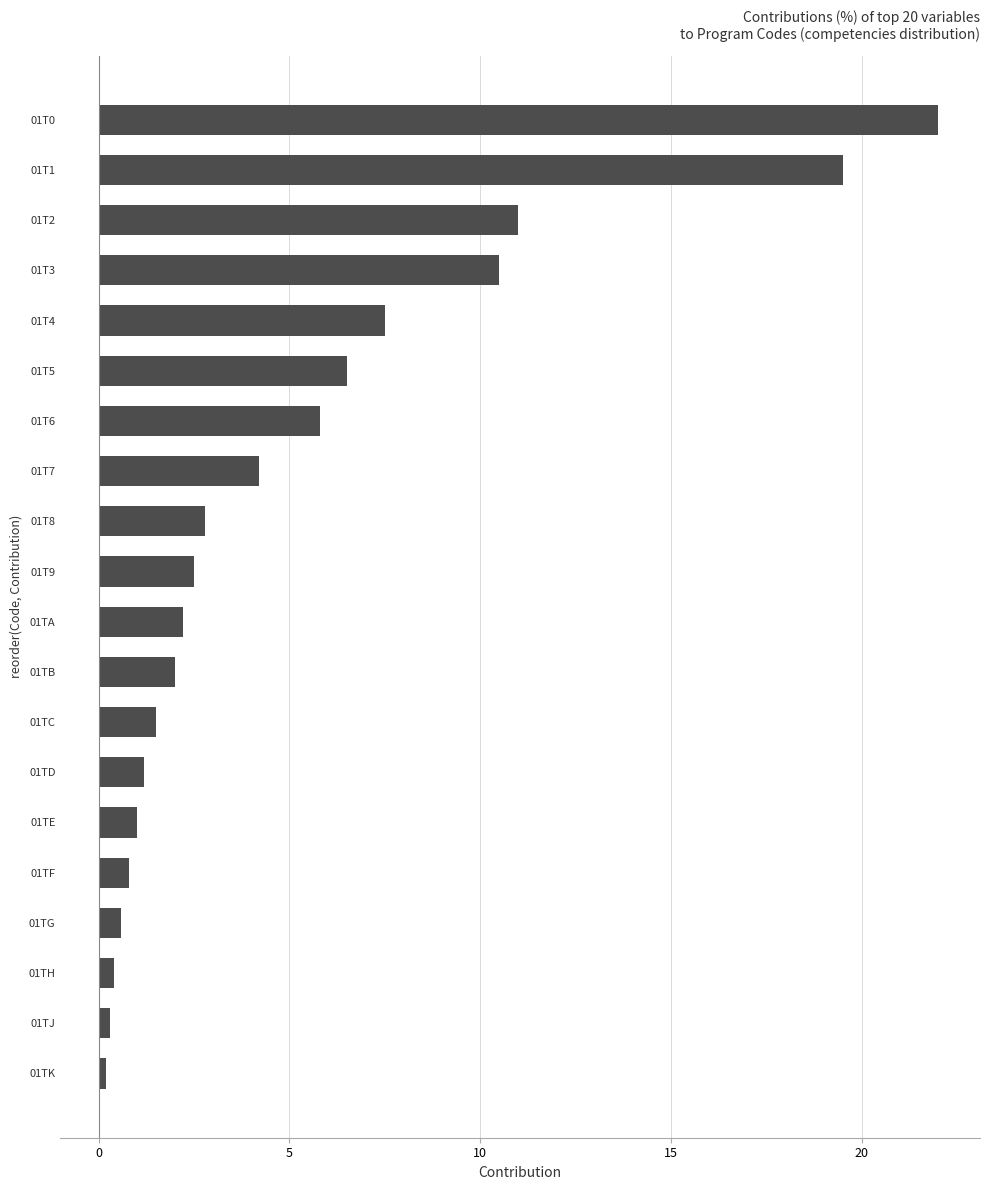

How many bars are there in total?

20